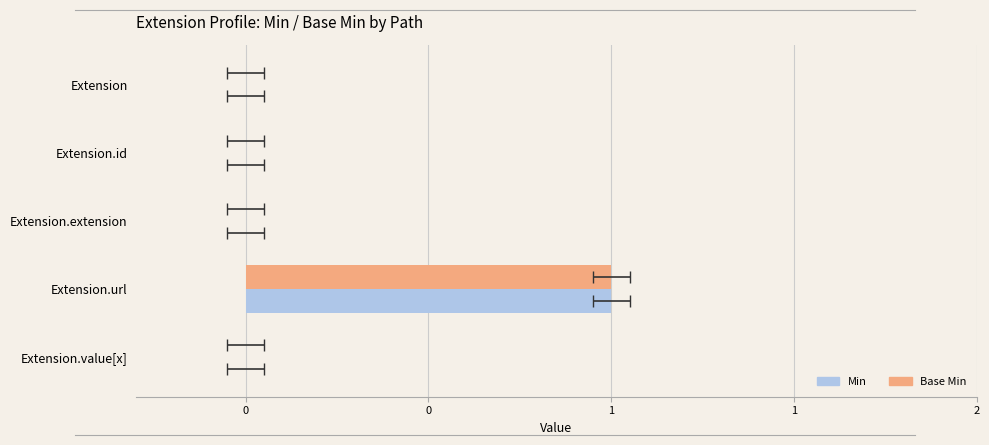

What is the maximum value shown in the chart?

1